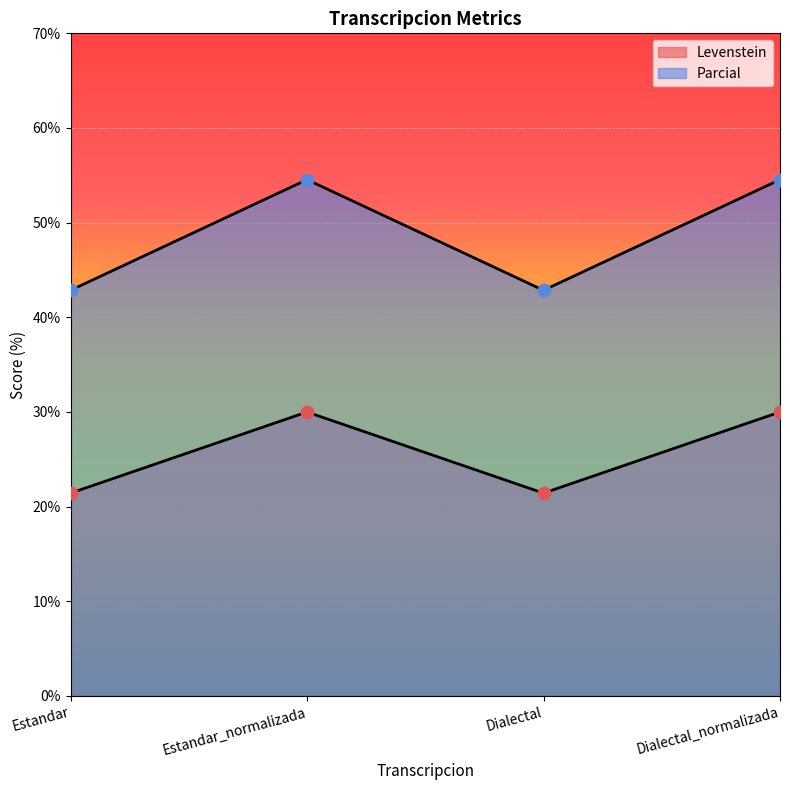

Which series reaches the maximum Y coordinate?

Parcial